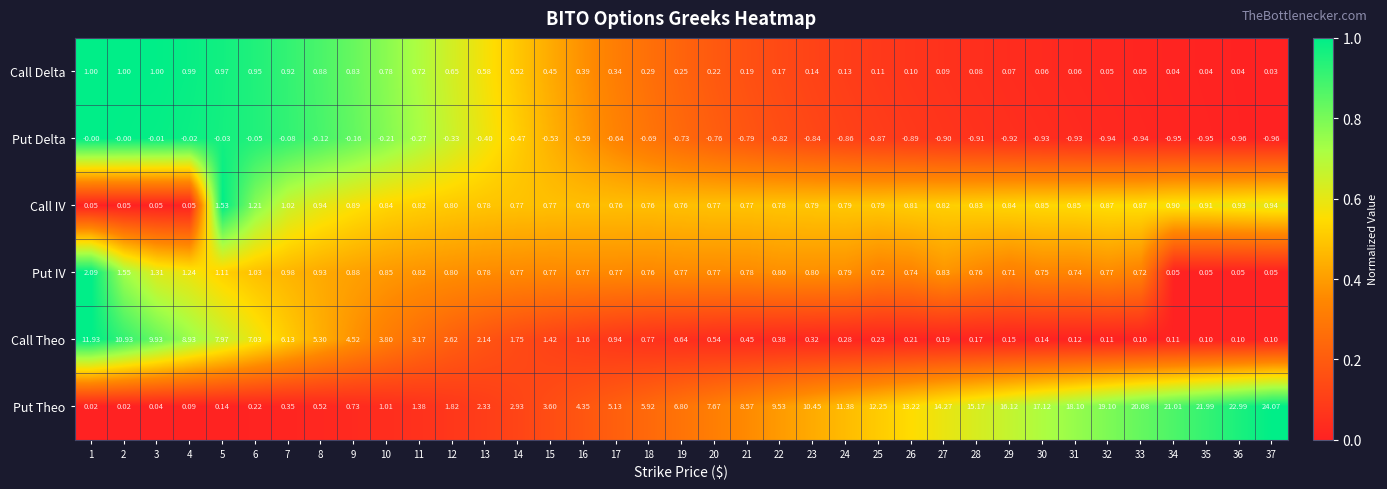

Which series has the largest total across all categories?

Put Theo